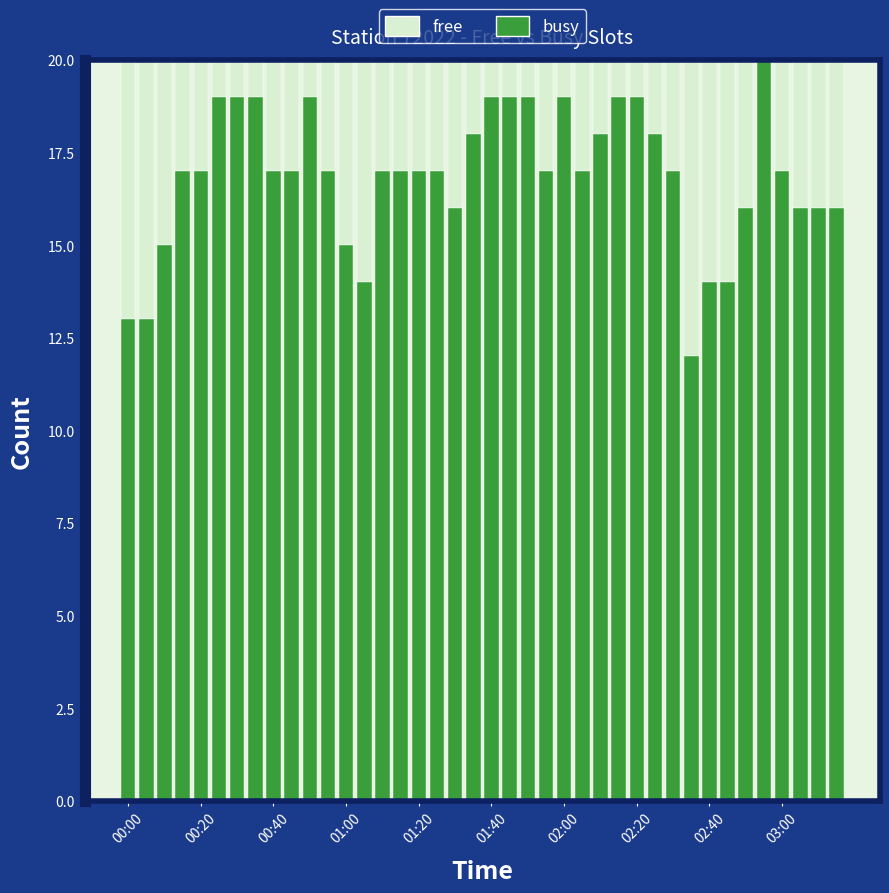

What is the sum of all busy values?

675